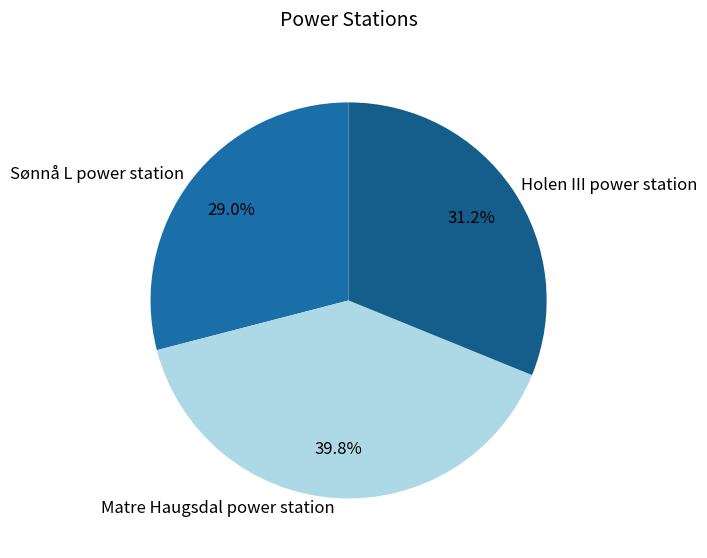

Is there a majority slice in this chart?

No